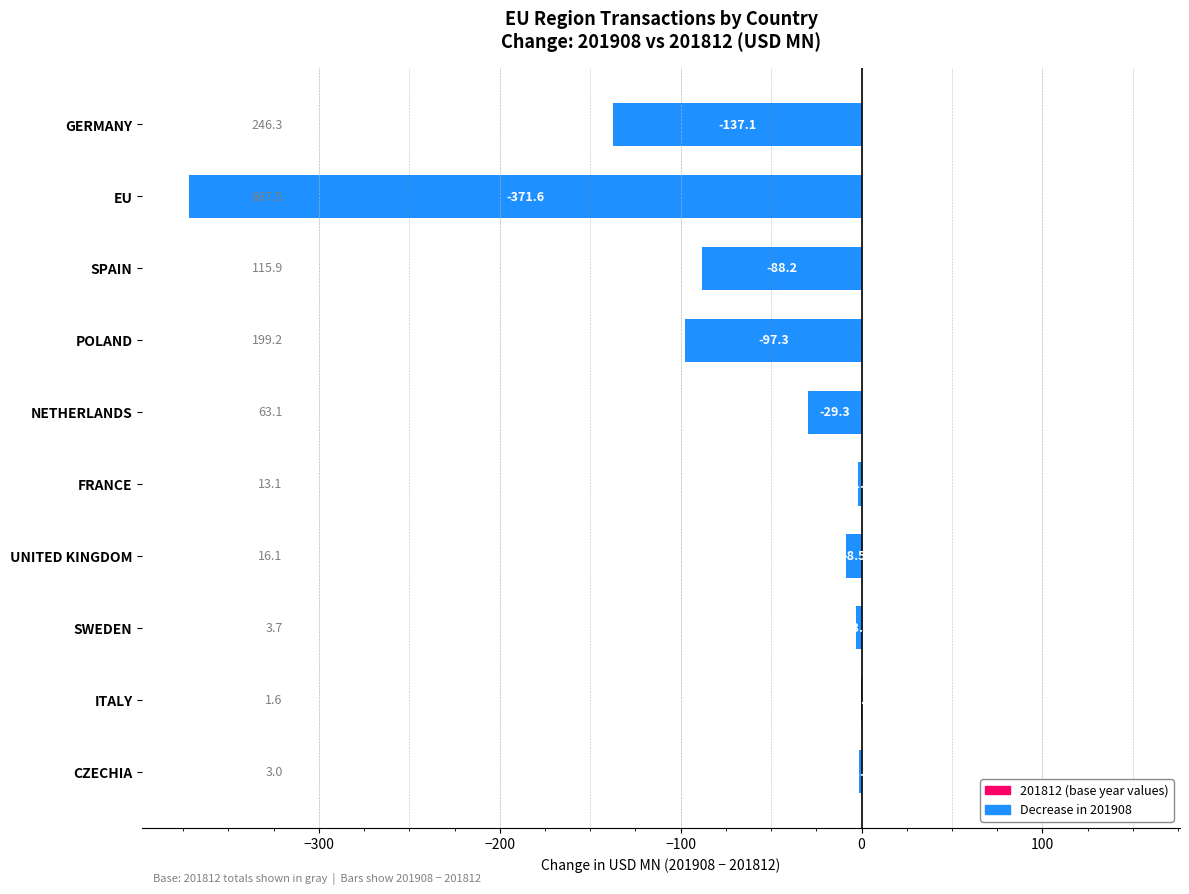

At which label is the value closest to -186?

GERMANY